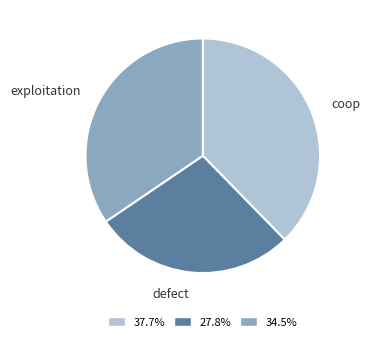

Combined, do defect and coop account for over 50%?

Yes